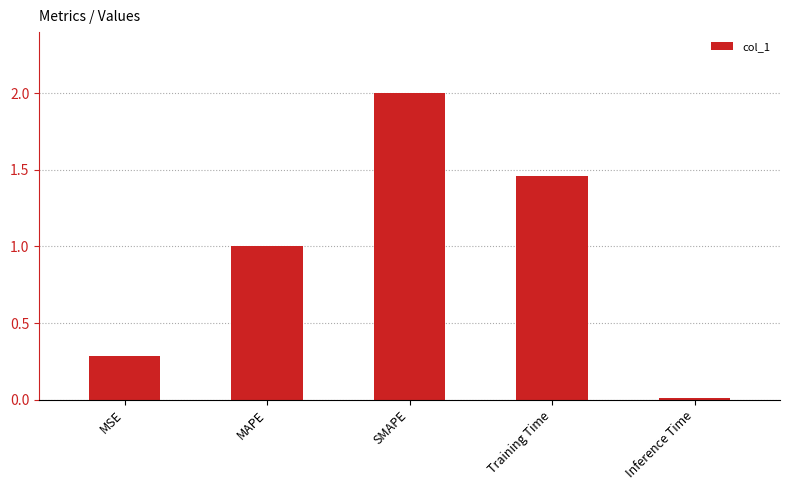

List the labels in order of value, smallest first.

Inference Time, MSE, MAPE, Training Time, SMAPE